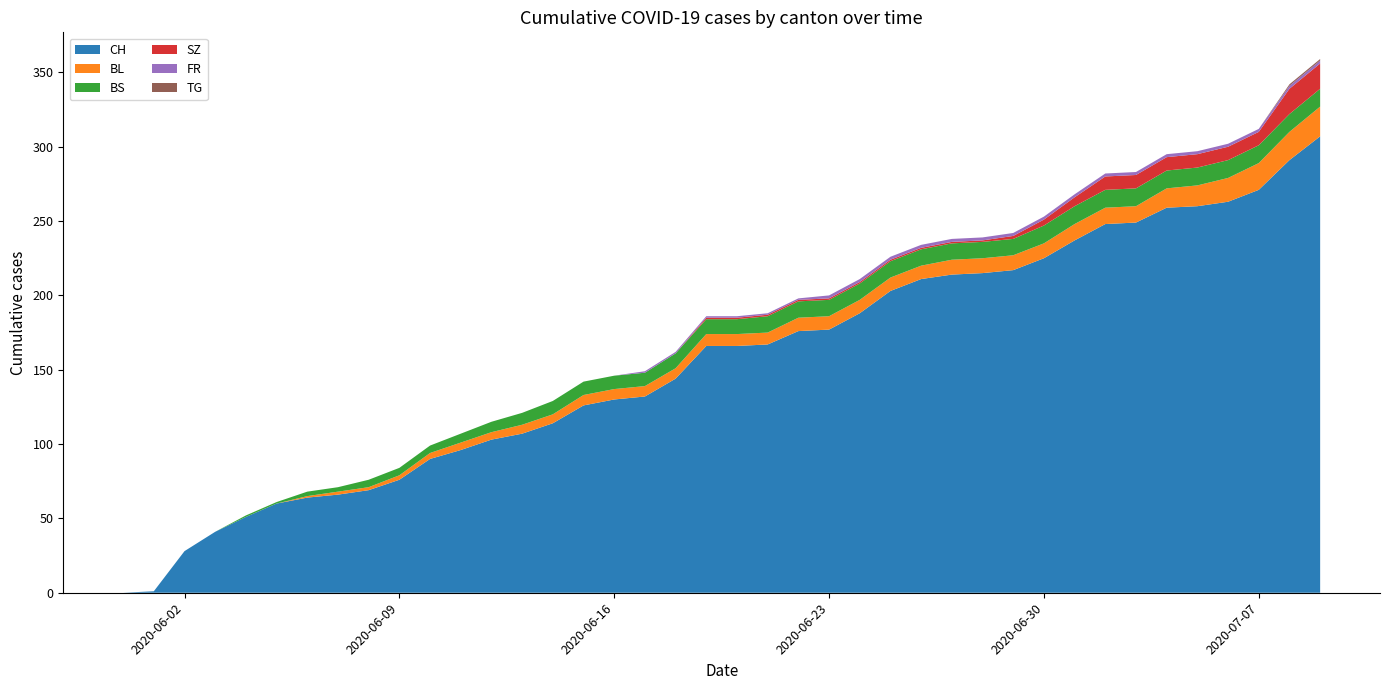

Reading right to left, transcribe all the data shown in this chart.

CH: 307	291	271	263	260	259	249	248	237	225	217	215	214	211	203	188	177	176	167	166	166	144	132	130	126	114	107	103	96	90	76	69	66	64	60	51	41	28	1	0
BL: 20	19	18	16	14	13	11	11	11	10	10	10	10	9	9	9	9	9	8	8	8	7	7	7	7	6	6	5	5	4	3	2	2	1	0	0	0	0	0	0
BS: 12	12	12	12	12	12	12	12	12	12	11	11	11	11	11	11	11	11	11	10	10	10	9	9	9	9	8	7	6	5	5	5	3	3	1	1	0	0	0	0
SZ: 17	17	9	9	9	9	9	9	6	4	2	1	1	1	1	1	1	1	1	1	1	0	0	0	0	0	0	0	0	0	0	0	0	0	0	0	0	0	0	0
FR: 2	2	2	2	2	2	2	2	2	2	2	2	2	2	2	2	2	1	1	1	1	1	1	0	0	0	0	0	0	0	0	0	0	0	0	0	0	0	0	0
TG: 1	1	0	0	0	0	0	0	0	0	0	0	0	0	0	0	0	0	0	0	0	0	0	0	0	0	0	0	0	0	0	0	0	0	0	0	0	0	0	0